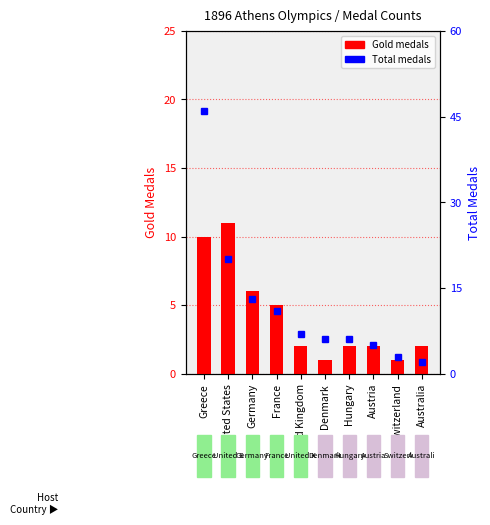

Which label corresponds to the largest value in the chart?

Greece